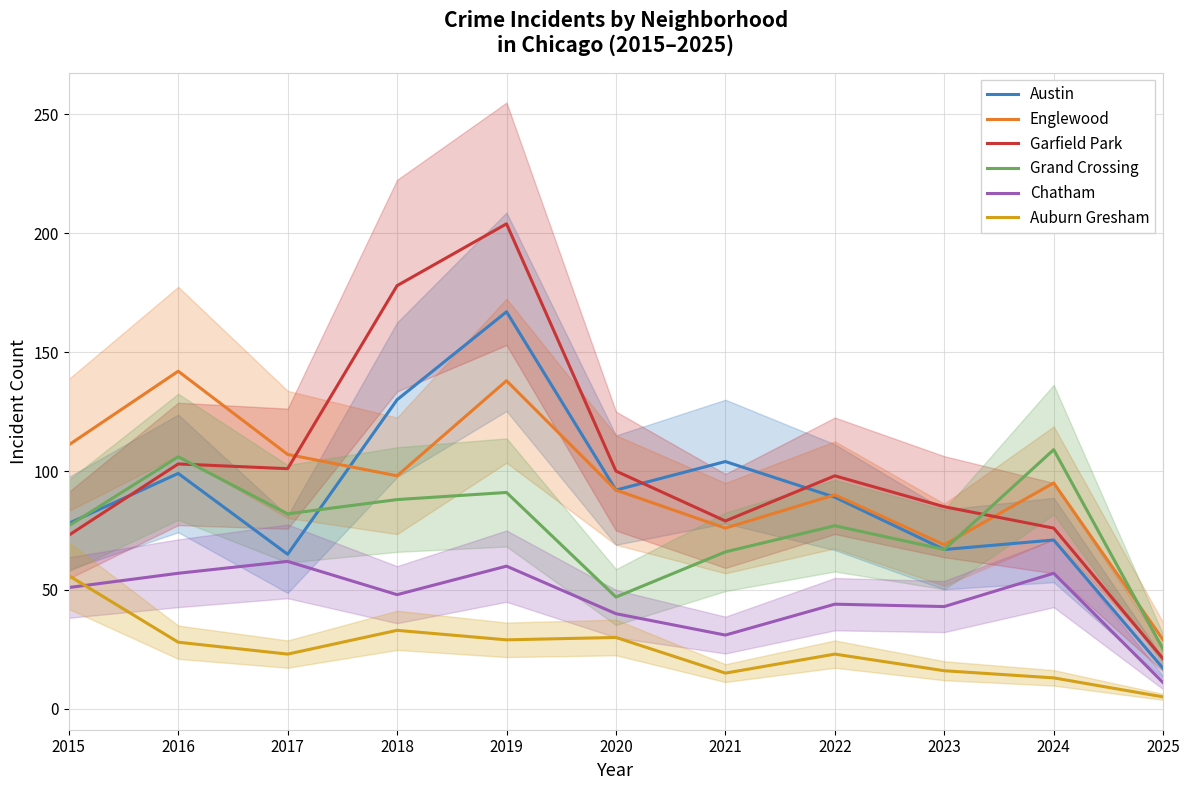

What is the value of the Chatham point at the 6th from the left?

40